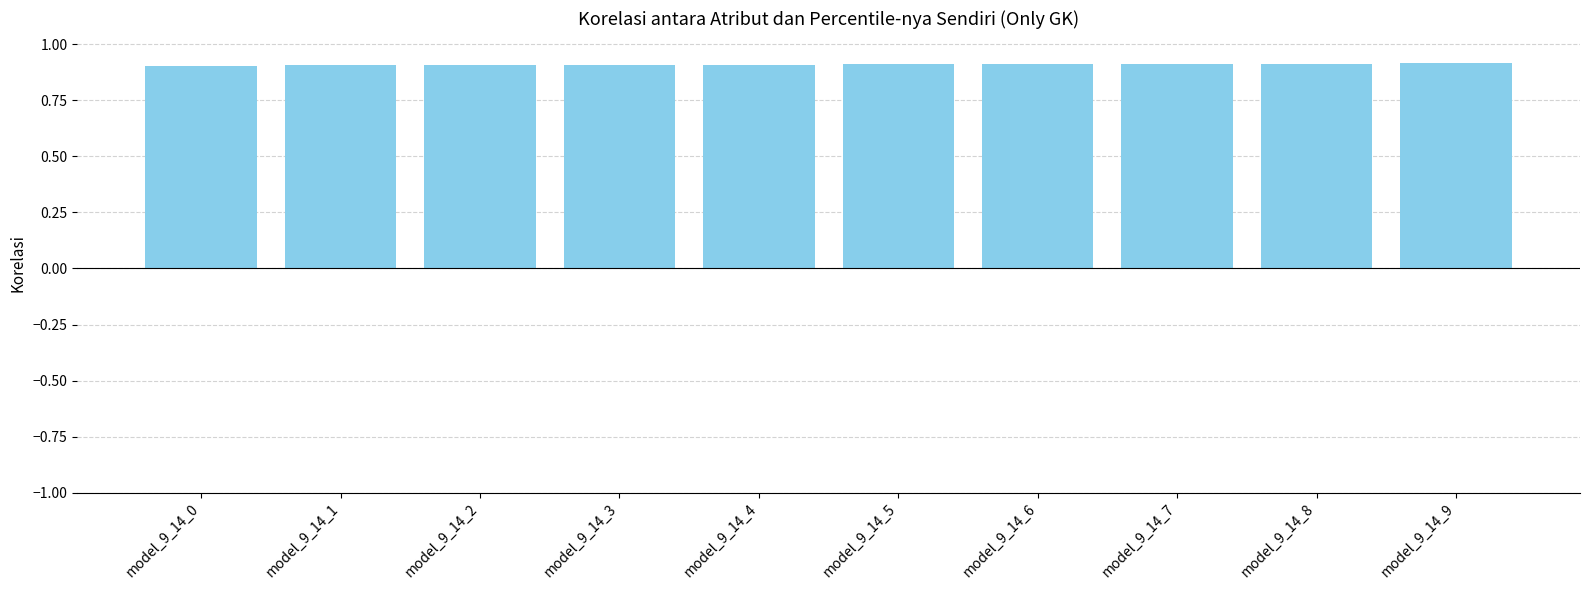

How many values are between 0 and 1?

10